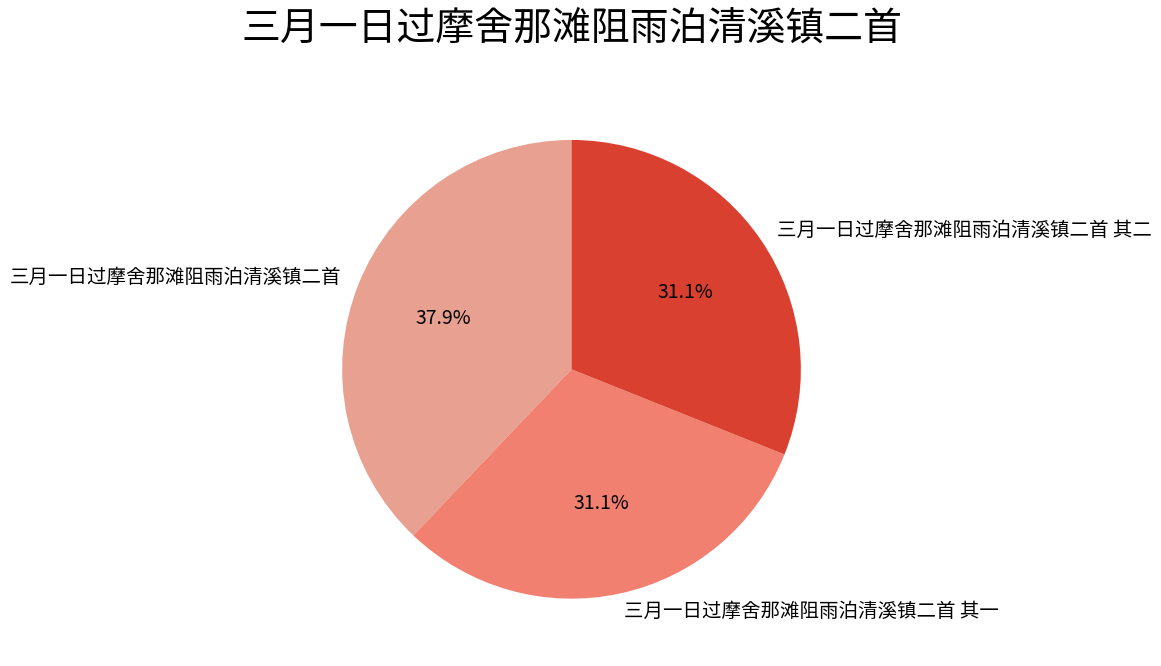

Combined, what portion of the pie is 三月一日过摩舍那滩阻雨泊清溪镇二首 其二 and 三月一日过摩舍那滩阻雨泊清溪镇二首 其一?

62.1%